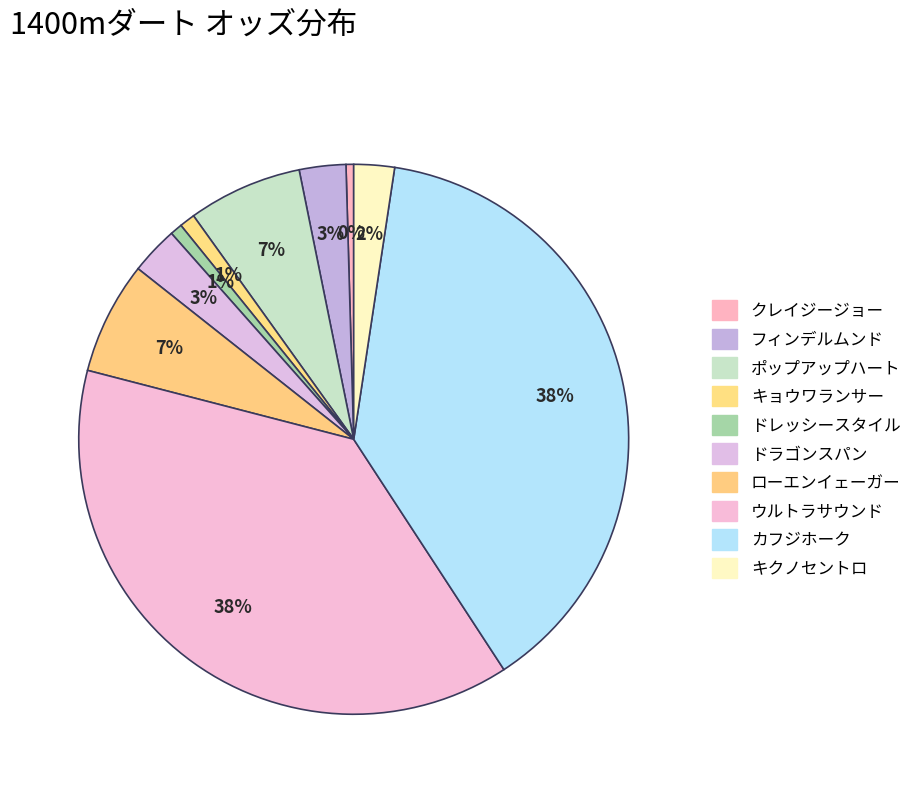

True or false: ローエンイェーガー accounts for 7% of the total.

True